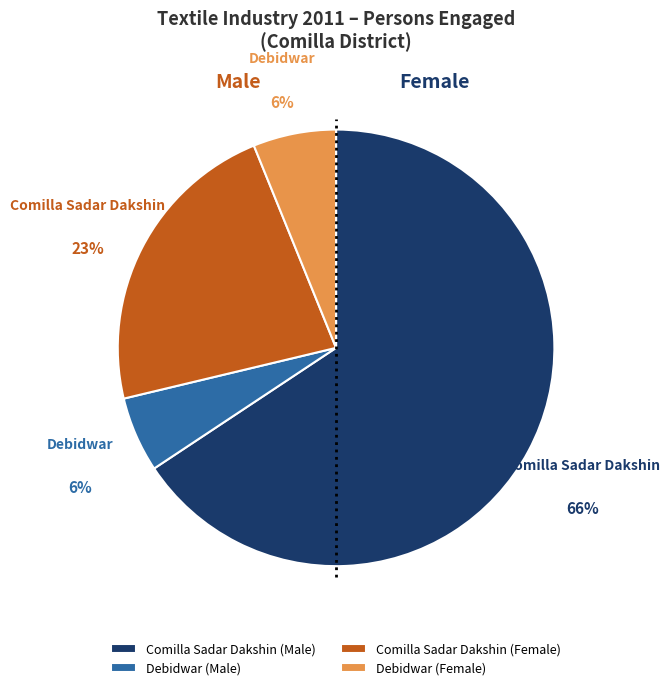

Is it true that Comilla Sadar Dakshin (Male) is 75% of the pie?

False